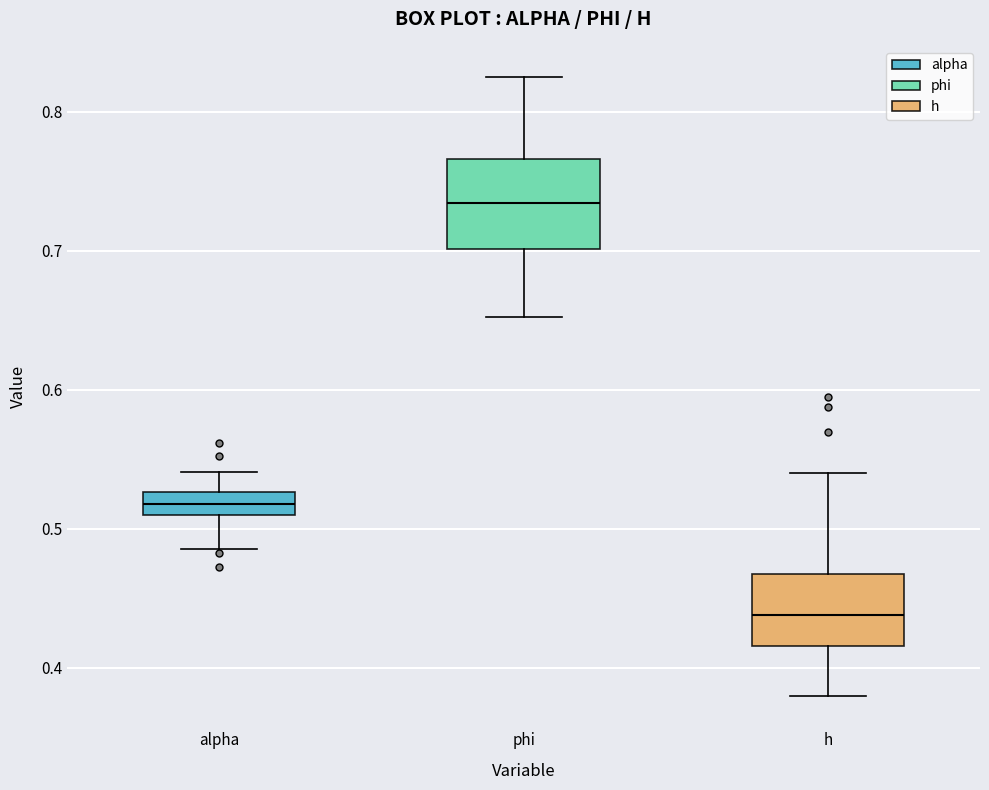

Where is the lower edge of the box for alpha on the y-axis? The values are not printed on the chart, so give them approximately, as read against the axis.

0.51